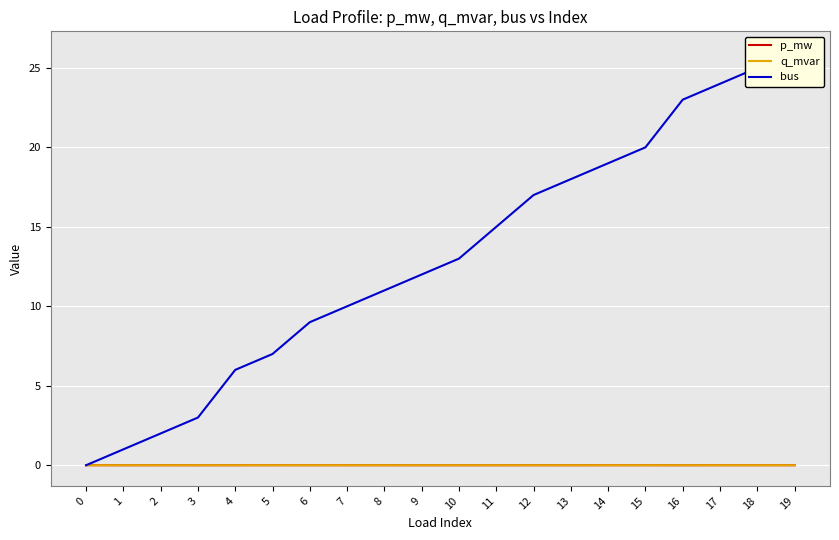

Where is the first local minimum for p_mw?

1